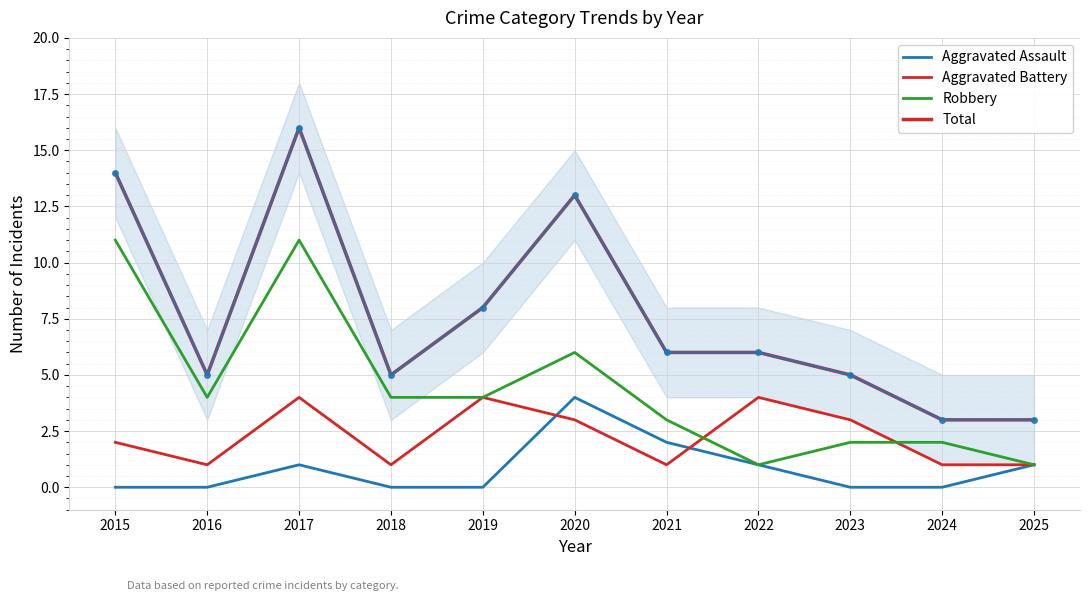

The value of Aggravated Assault at 2015 is 1. True or false?

False